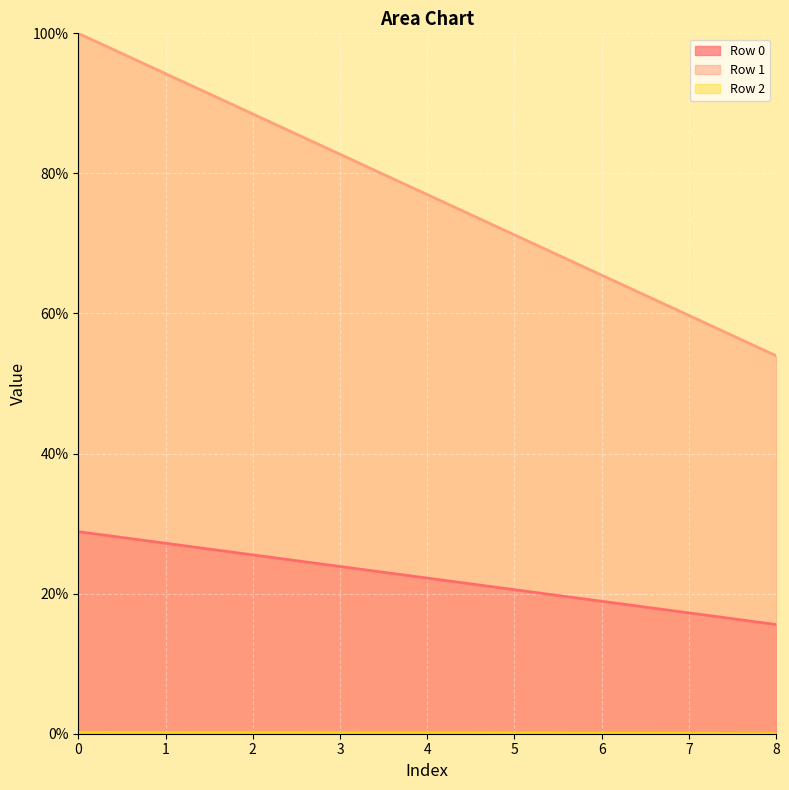

Does the chart display data point markers on the line(s)?

No